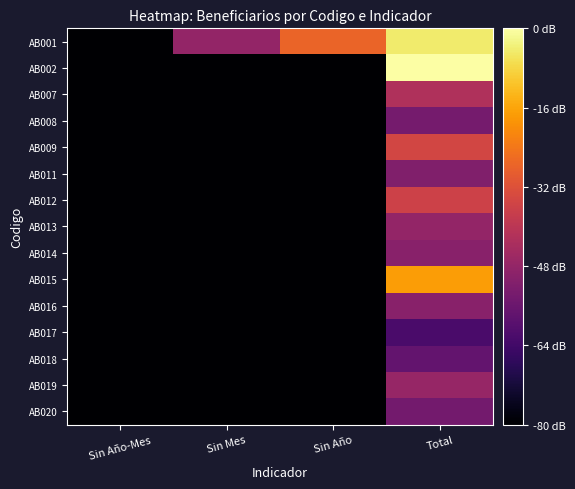

Reading left to right, what are all the values shown in this chart?

AB001: Sin Año-Mes=0.0	Sin Mes=1.7	Sin Año=2.8	Total=4.1
AB002: Sin Año-Mes=0.0	Sin Mes=0.0	Sin Año=0.0	Total=4.3
AB007: Sin Año-Mes=0.0	Sin Mes=0.0	Sin Año=0.0	Total=2.1
AB008: Sin Año-Mes=0.0	Sin Mes=0.0	Sin Año=0.0	Total=1.4
AB009: Sin Año-Mes=0.0	Sin Mes=0.0	Sin Año=0.0	Total=2.5
AB011: Sin Año-Mes=0.0	Sin Mes=0.0	Sin Año=0.0	Total=1.5
AB012: Sin Año-Mes=0.0	Sin Mes=0.0	Sin Año=0.0	Total=2.4
AB013: Sin Año-Mes=0.0	Sin Mes=0.0	Sin Año=0.0	Total=1.7
AB014: Sin Año-Mes=0.0	Sin Mes=0.0	Sin Año=0.0	Total=1.6
AB015: Sin Año-Mes=0.0	Sin Mes=0.0	Sin Año=0.0	Total=3.4
AB016: Sin Año-Mes=0.0	Sin Mes=0.0	Sin Año=0.0	Total=1.6
AB017: Sin Año-Mes=0.0	Sin Mes=0.0	Sin Año=0.0	Total=1.0
AB018: Sin Año-Mes=0.0	Sin Mes=0.0	Sin Año=0.0	Total=1.2
AB019: Sin Año-Mes=0.0	Sin Mes=0.0	Sin Año=0.0	Total=1.8
AB020: Sin Año-Mes=0.0	Sin Mes=0.0	Sin Año=0.0	Total=1.4